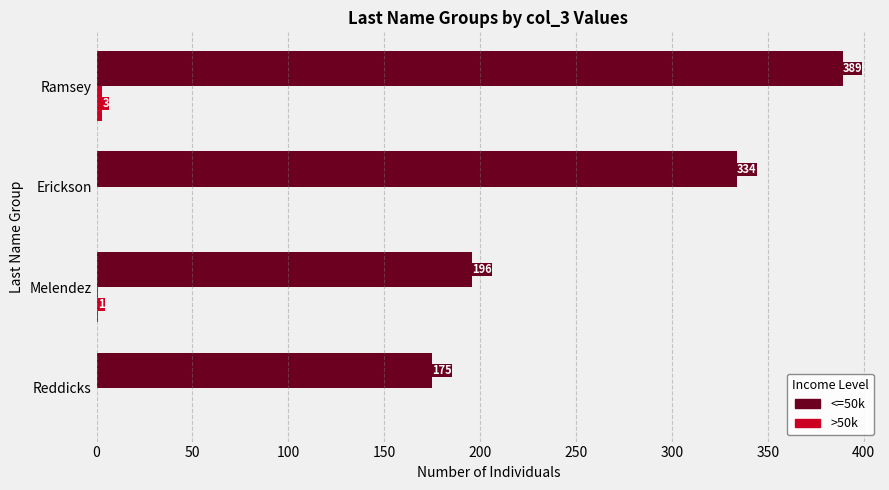

Where is <=50k nearest to the value 282?

Erickson